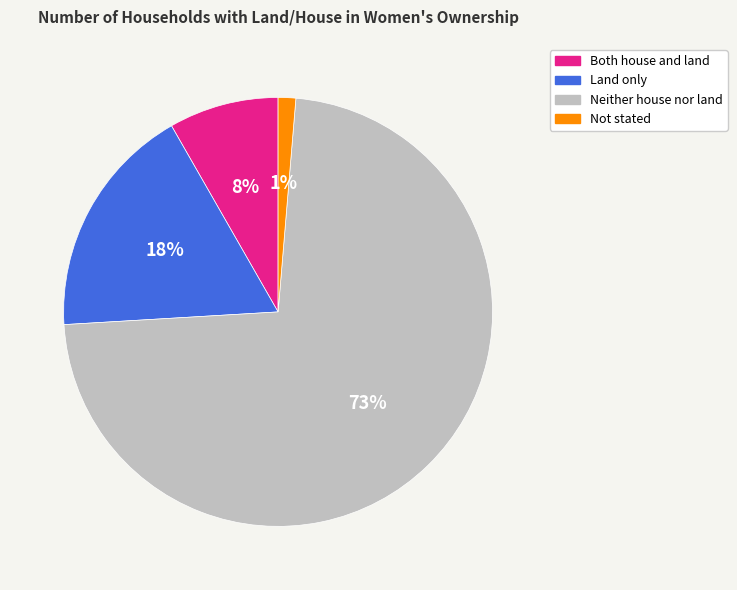

Count the number of slices in the pie.

4